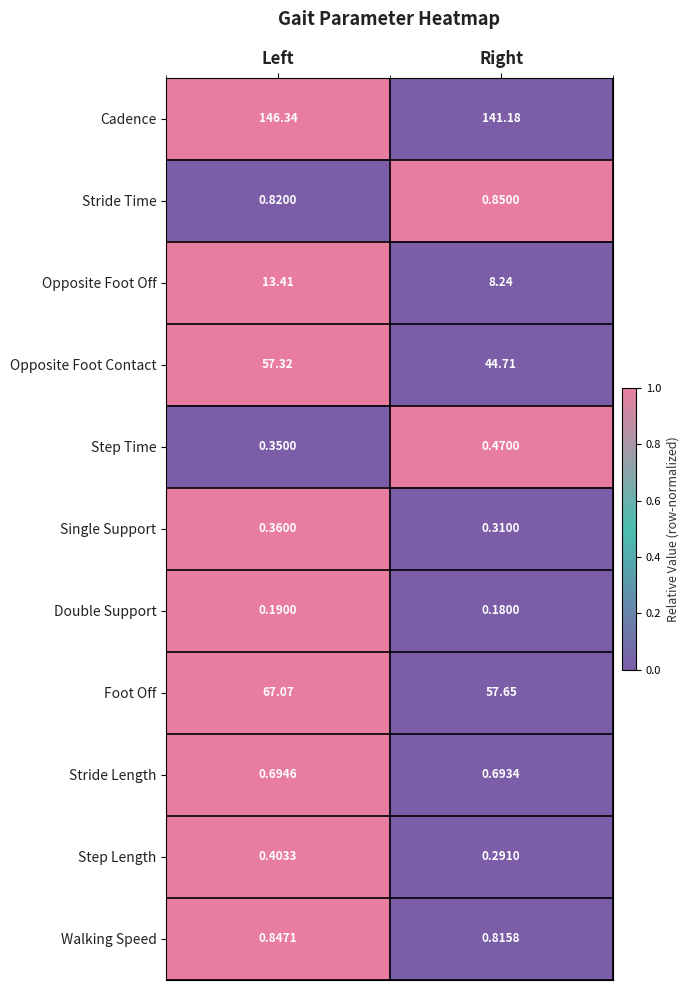

At which label does Opposite Foot Off first exceed 13?

Left